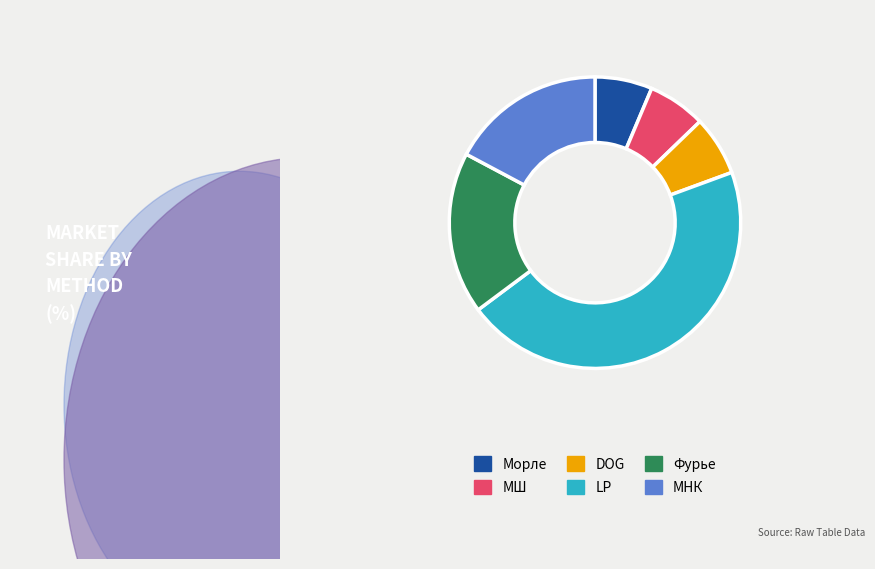

How many slices are in this pie chart?

6